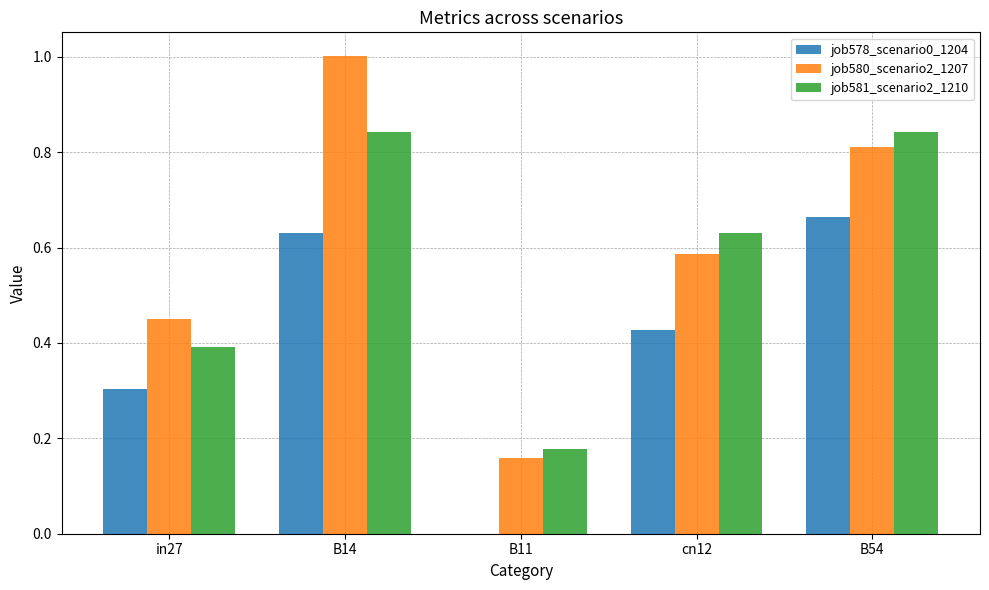

At which label is job581_scenario2_1210 closest to 0?

B11